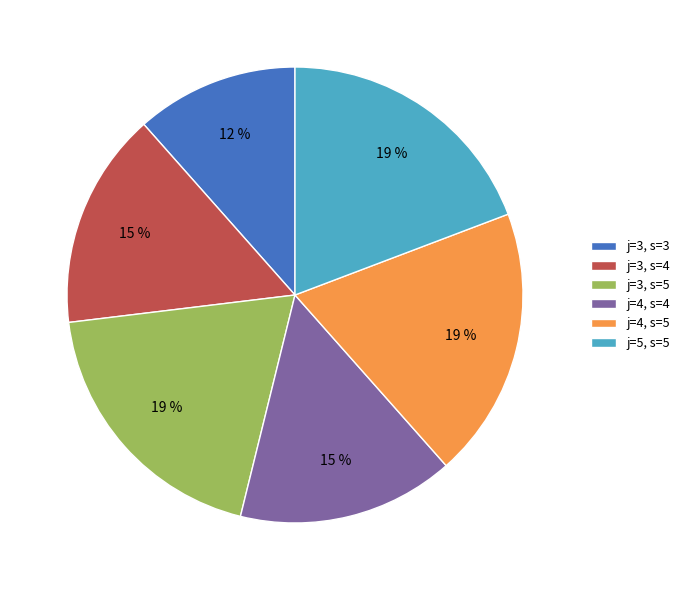

Is there any slice that represents more than half of the pie?

No